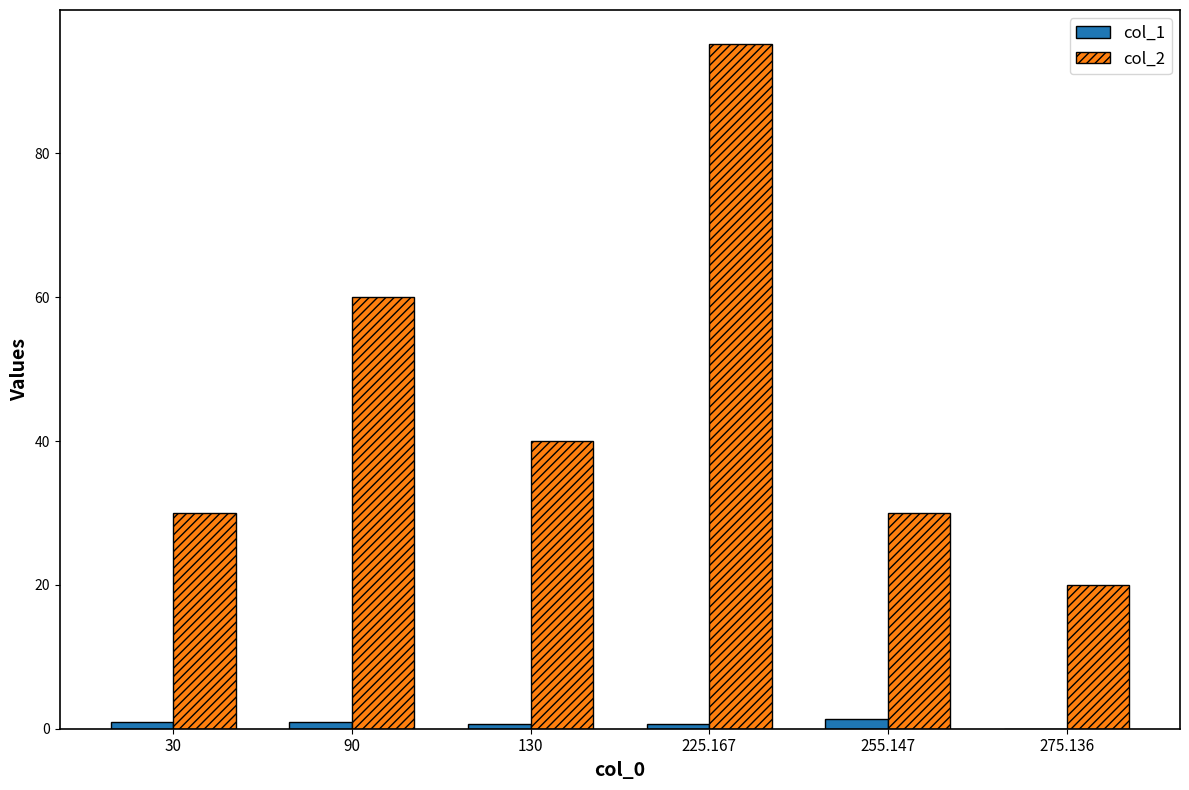

Is it true that col_2 equals 60.0 at 90?

True